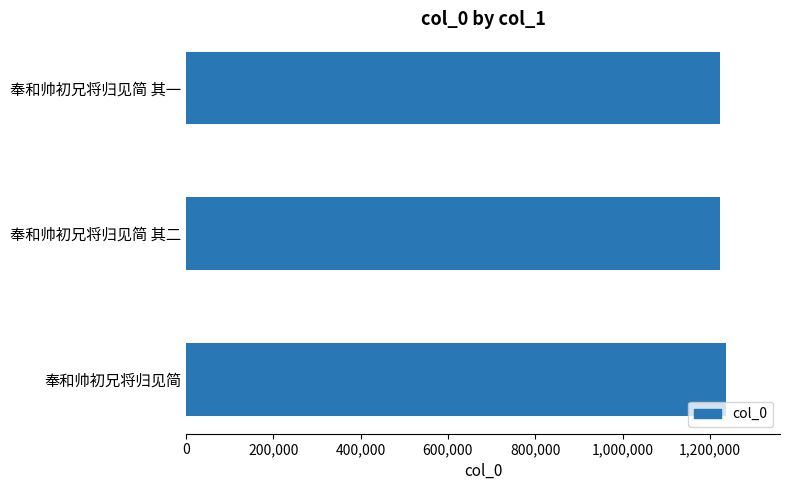

What is the ratio of the value at 奉和帅初兄将归见简 其二 to the value at 奉和帅初兄将归见简?

1.0